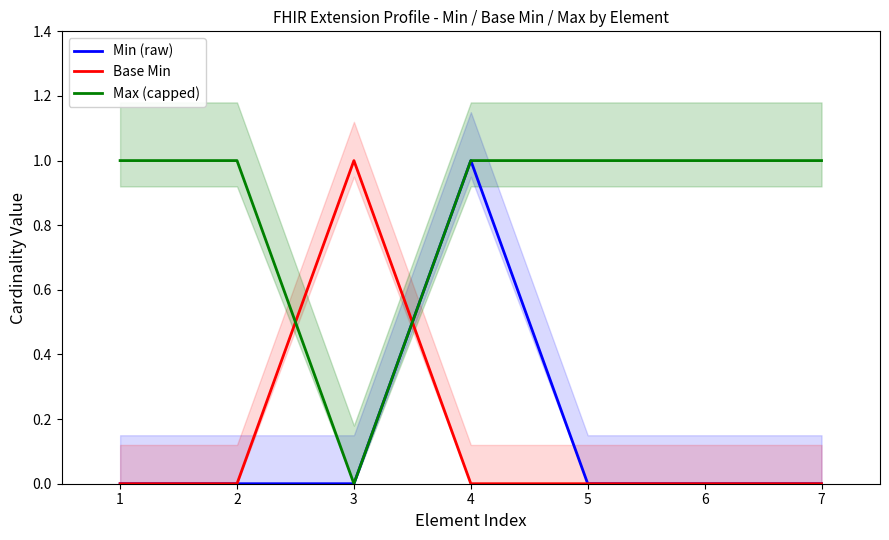

Reading left to right, transcribe all the data shown in this chart.

Min (raw): 1=0	2=0	3=0	4=1	5=0	6=0	7=0
Base Min: 1=0	2=0	3=1	4=0	5=0	6=0	7=0
Max (capped): 1=1	2=1	3=0	4=1	5=1	6=1	7=1